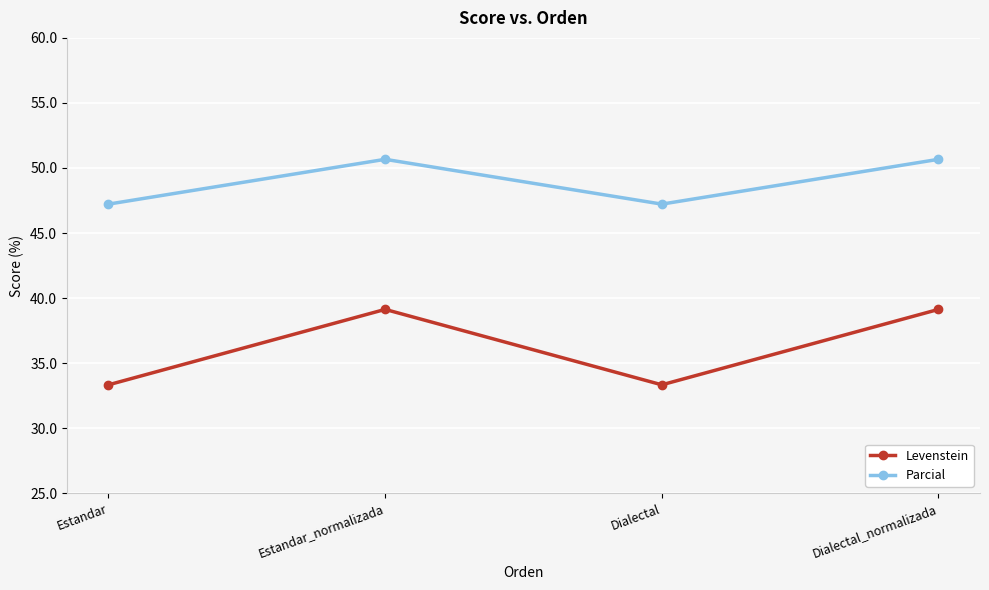

Is it true that Levenstein equals 39.1 at Estandar_normalizada?

True